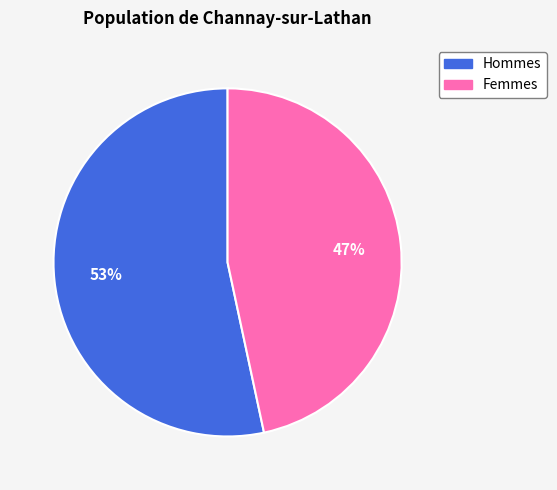

The Hommes slice represents 47% of the pie. True or false?

False